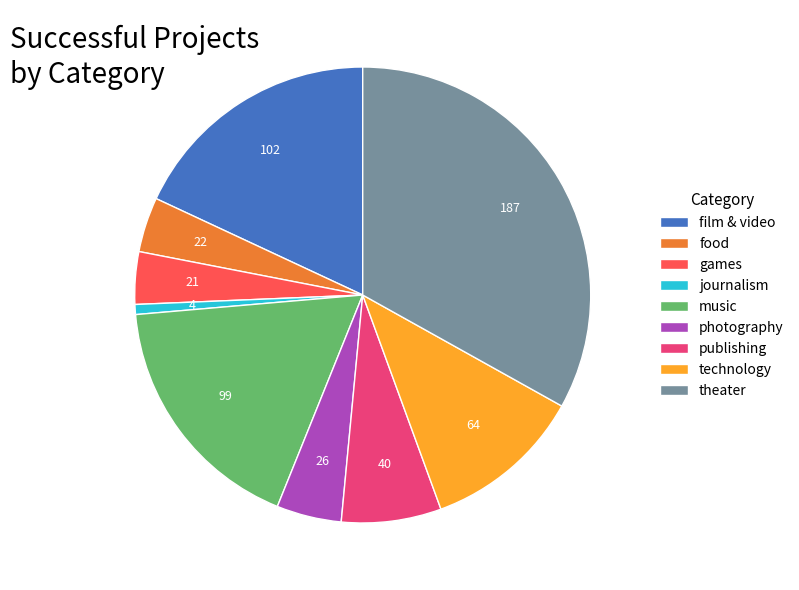

True or false: photography accounts for 5% of the total.

True